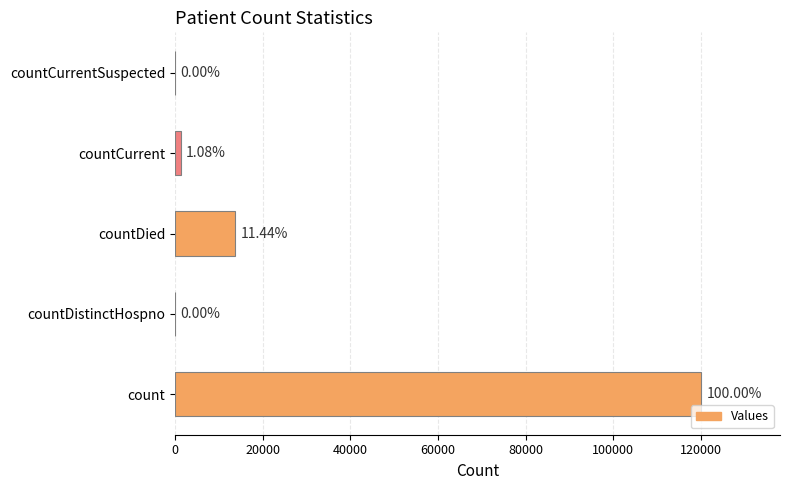

Are the bars horizontal?

Yes